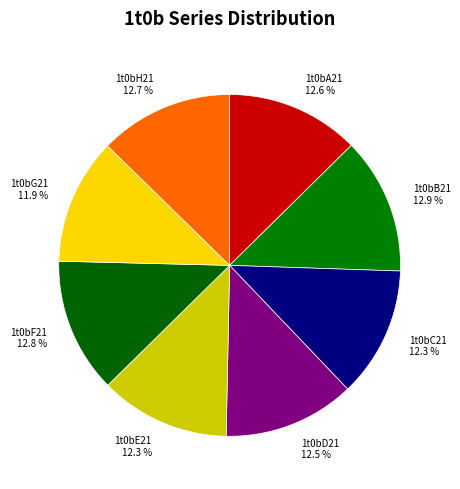

What percentage do 1t0bC21 and 1t0bH21 together represent?

25.0%